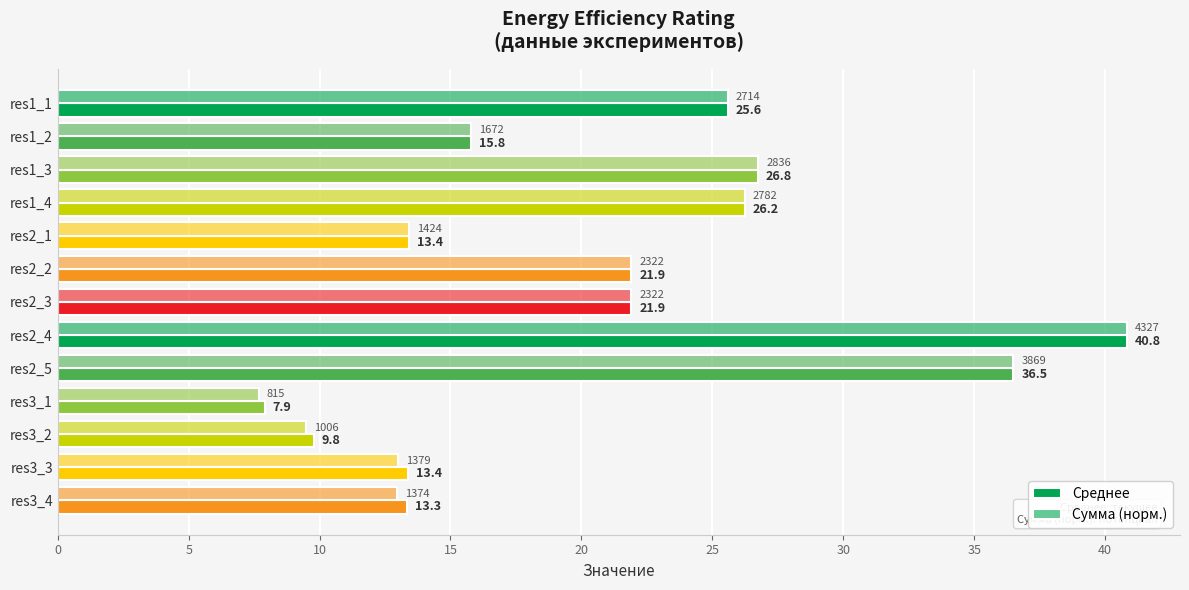

How many categories are shown in the chart?

13